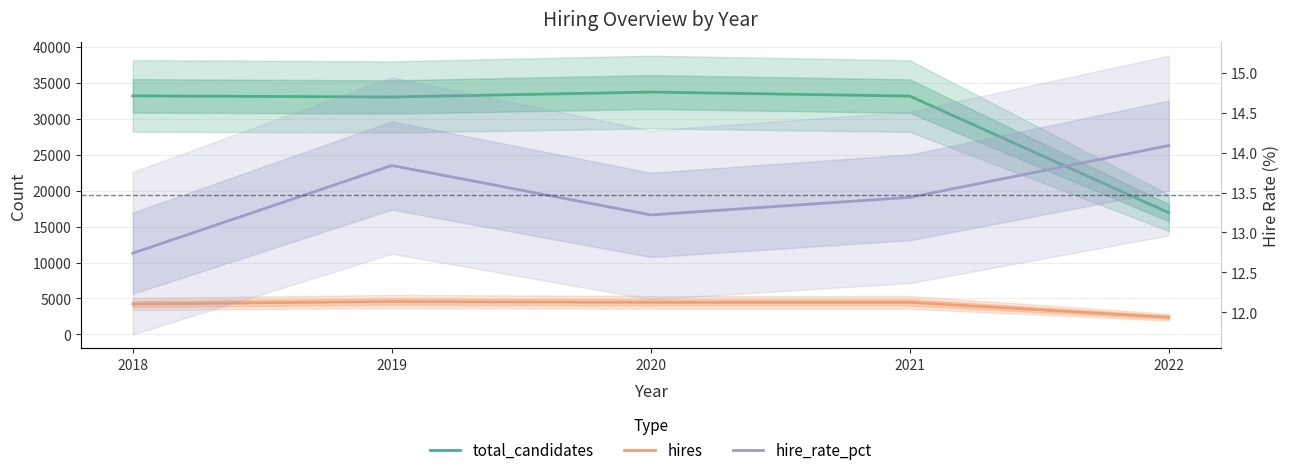

Which series has the largest total across all categories?

total_candidates